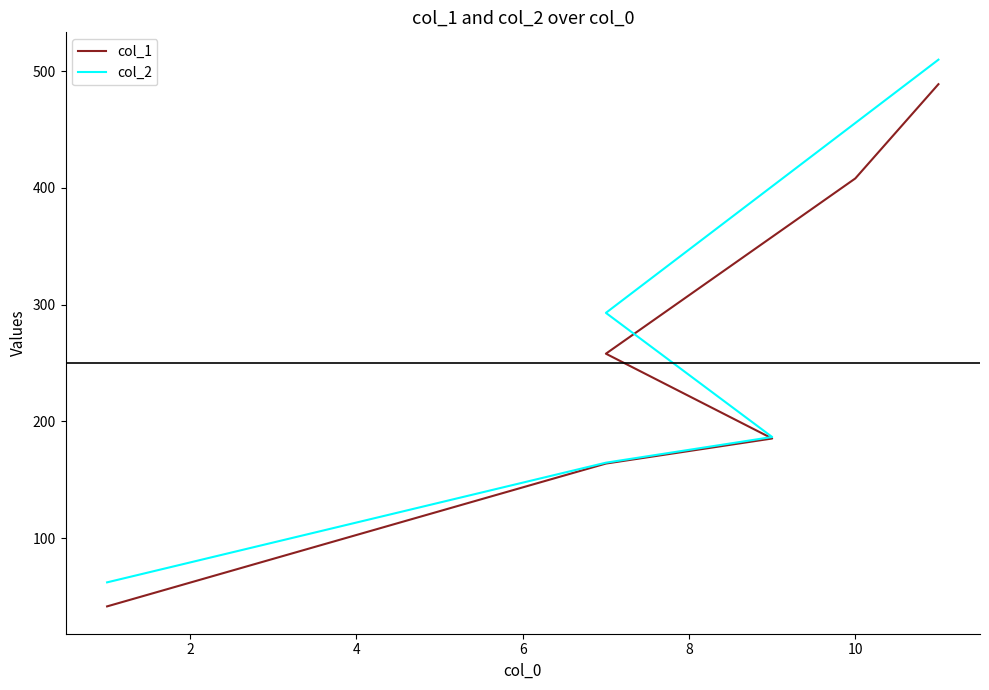

The col_2 series shows 139.3 at 10. True or false?

False